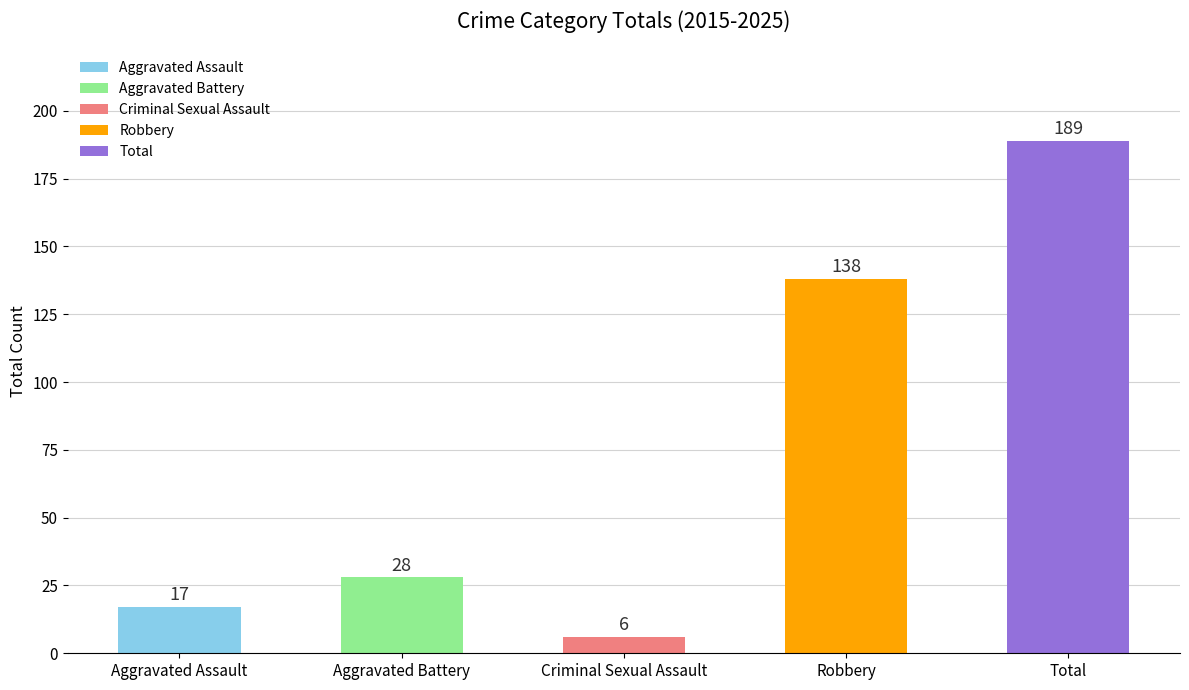

List the labels in order of value, smallest first.

Criminal Sexual Assault, Aggravated Assault, Aggravated Battery, Robbery, Total